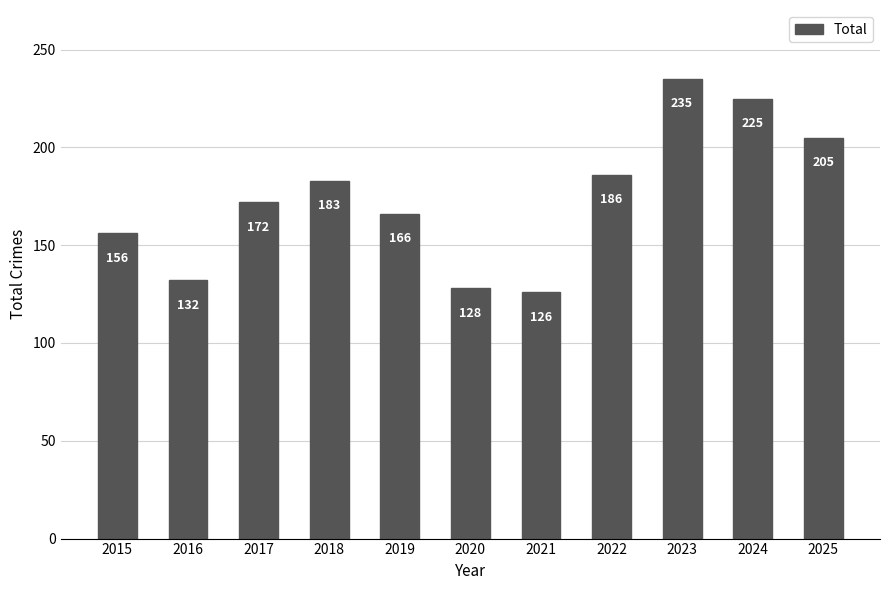

What is the change in value from 2019 to 2024?

+59